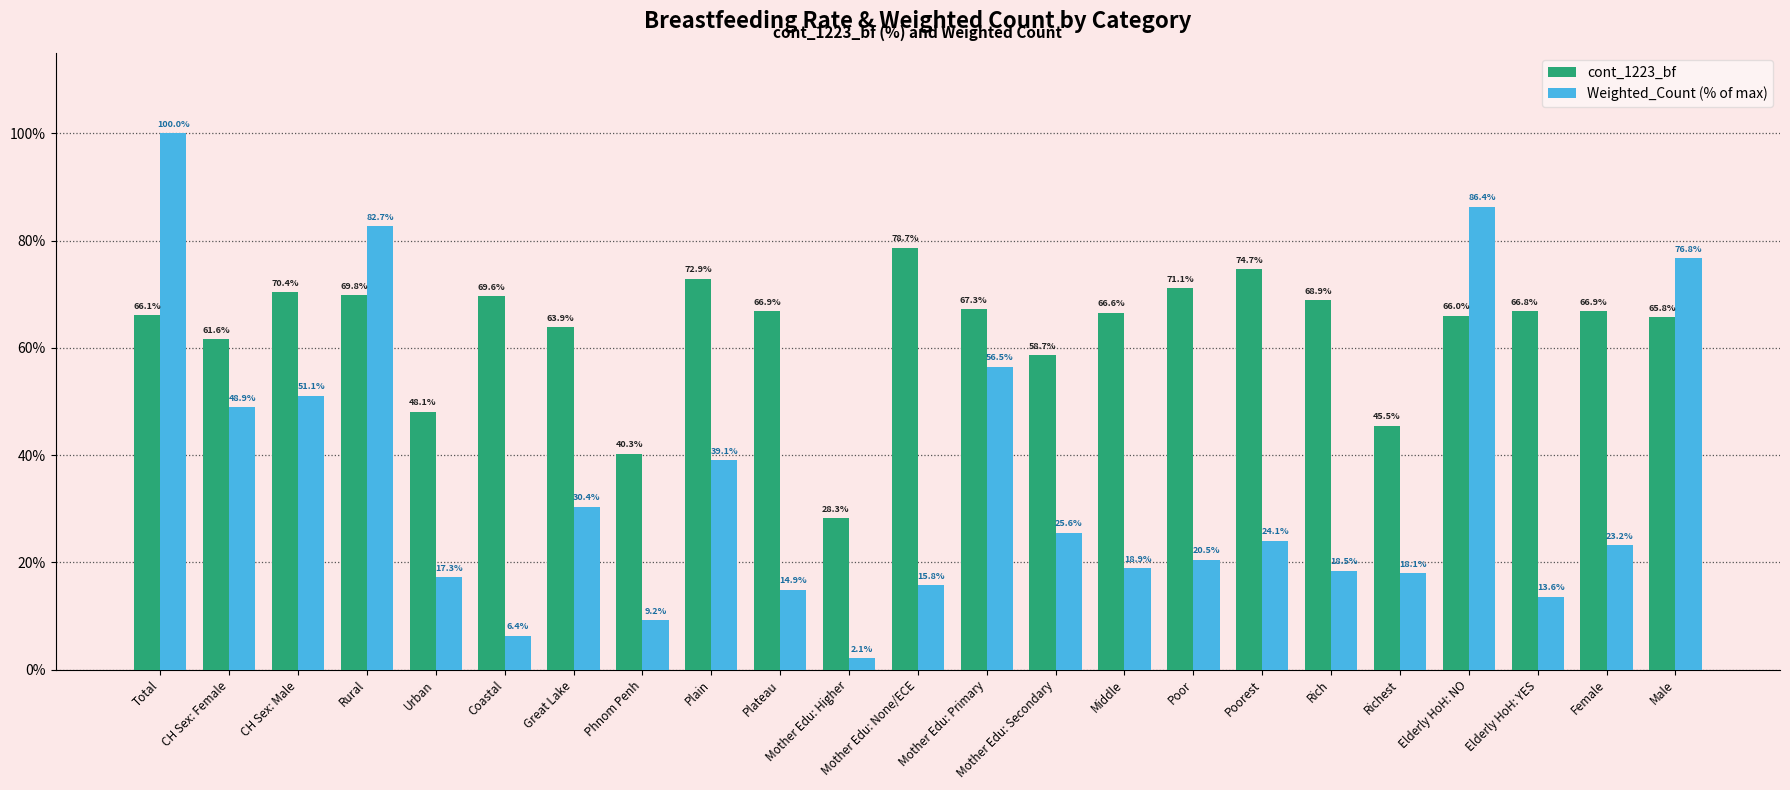

What is the sum of the cont_1223_bf values at Phnom Penh and Rich?

109.2